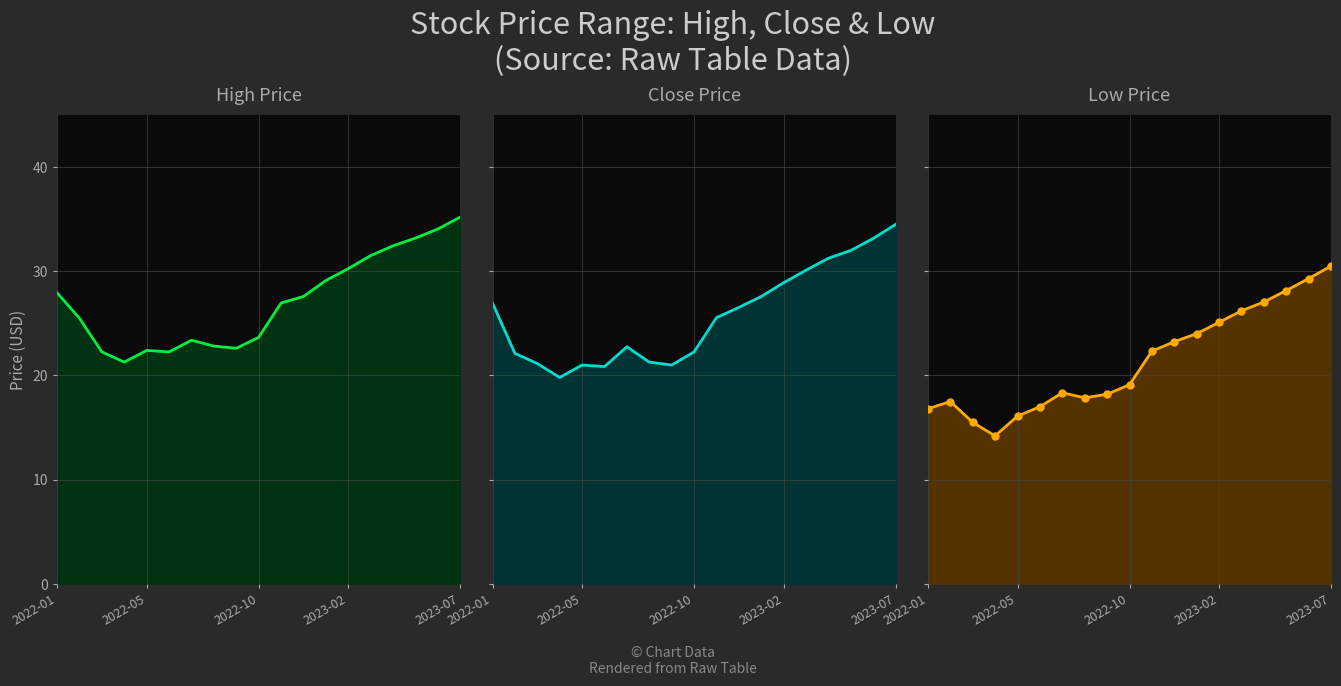

True or false: Close Price has more than 0 interior local peaks.

True